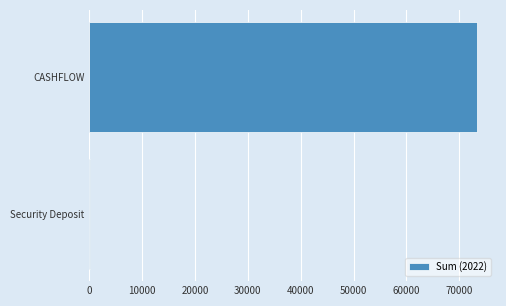

How many data points does each series have?

2